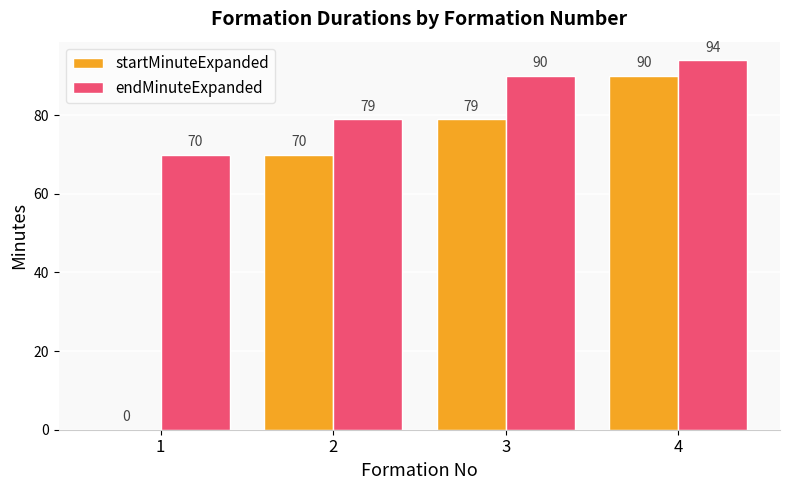

What is the sum of all startMinuteExpanded values?

239